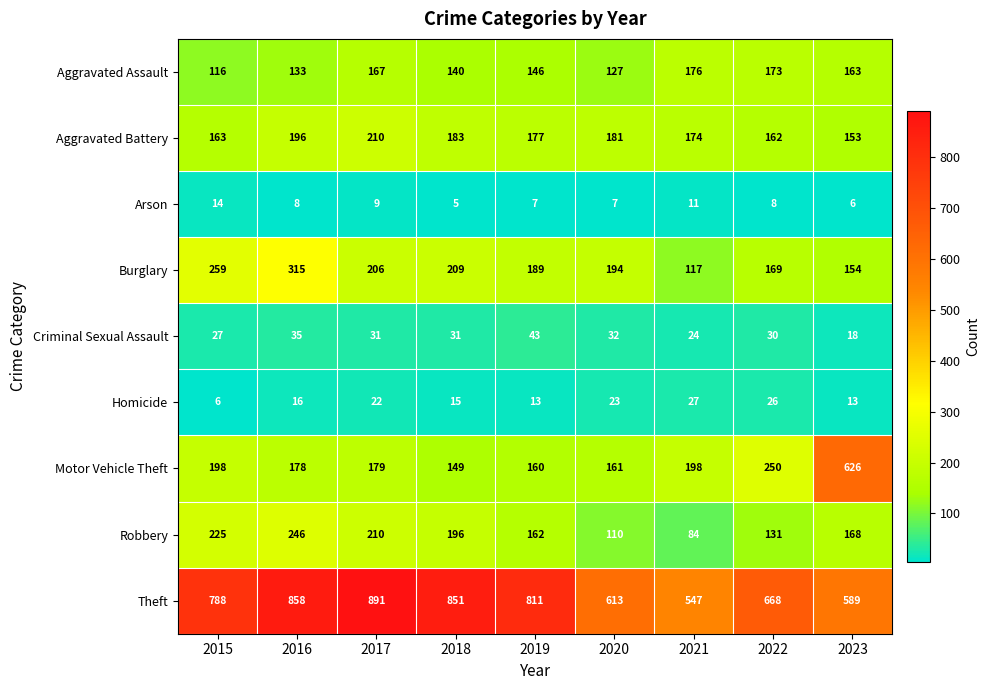

What is the maximum value shown in the chart?

891